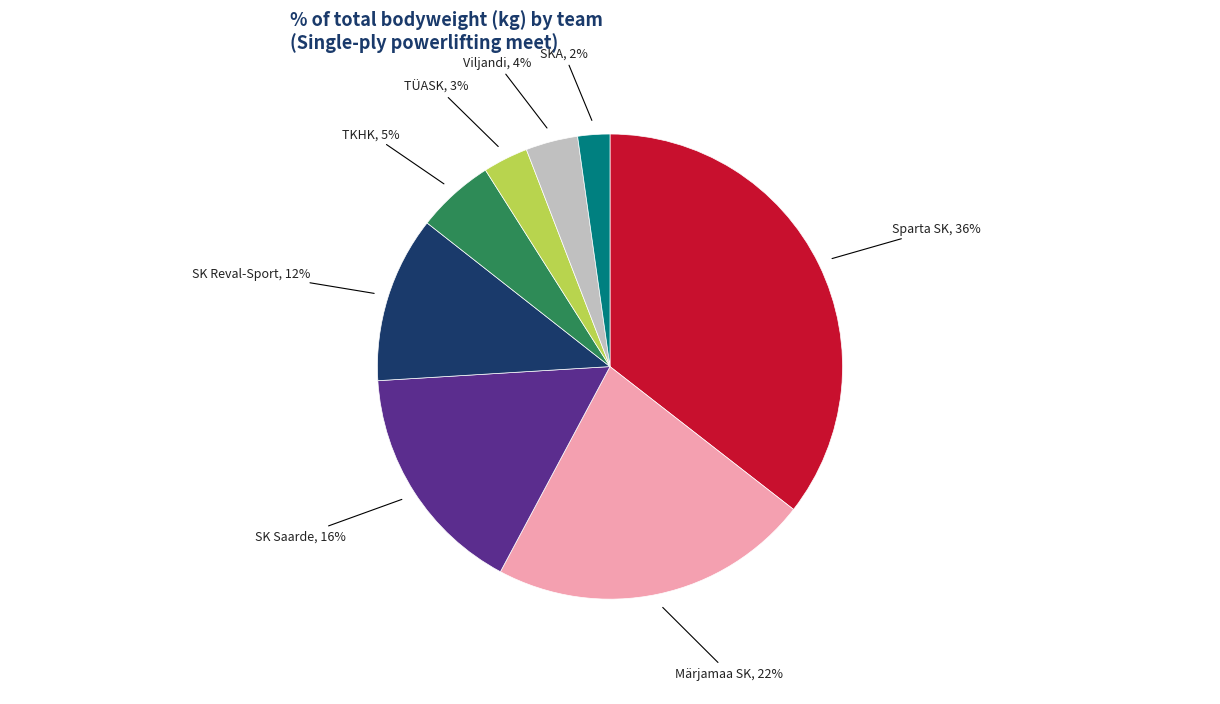

Is there a majority slice in this chart?

No